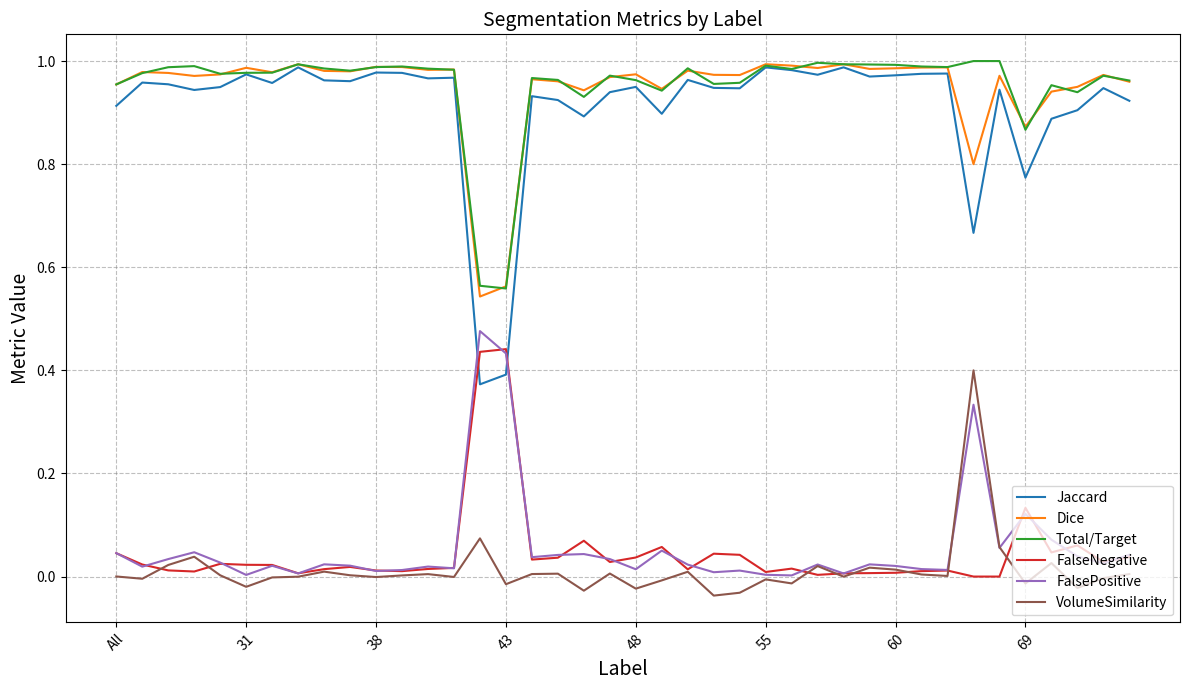

Which series has the widest spread of values?

Jaccard